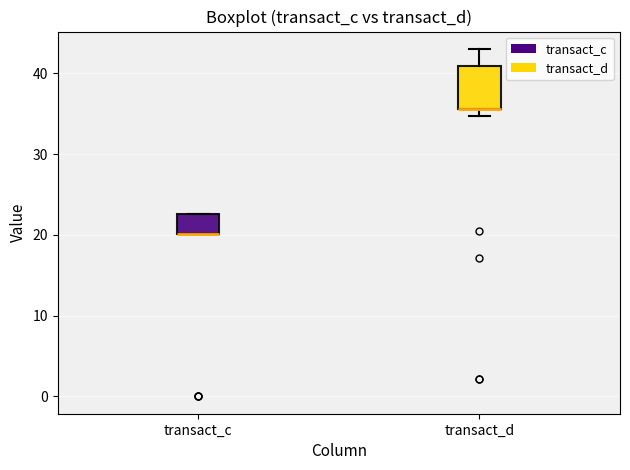

Comparing the boxes themselves (not the whiskers), which one is the tallest?

transact_d